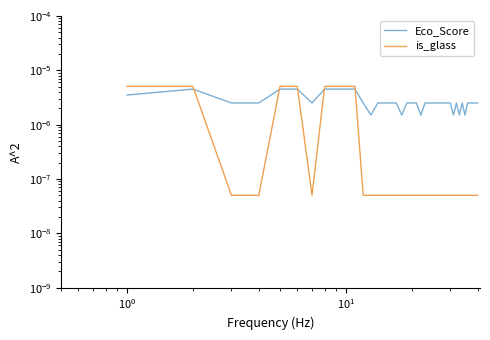

Which series has the widest spread of values?

is_glass